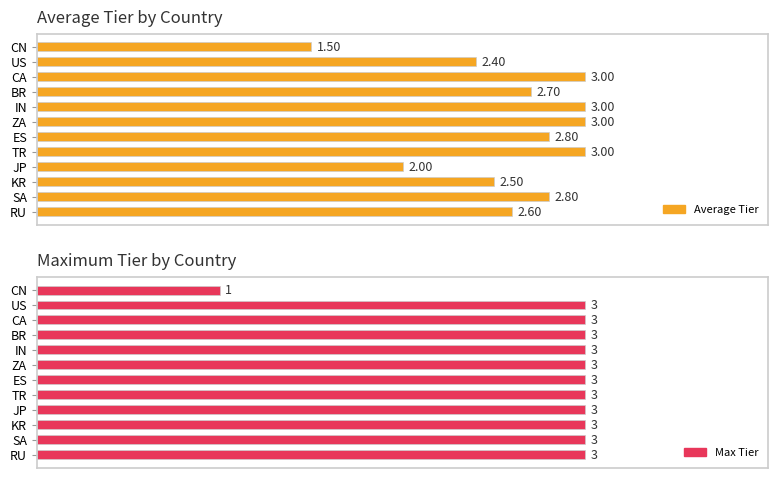

Which series has the widest spread of values?

Max Tier